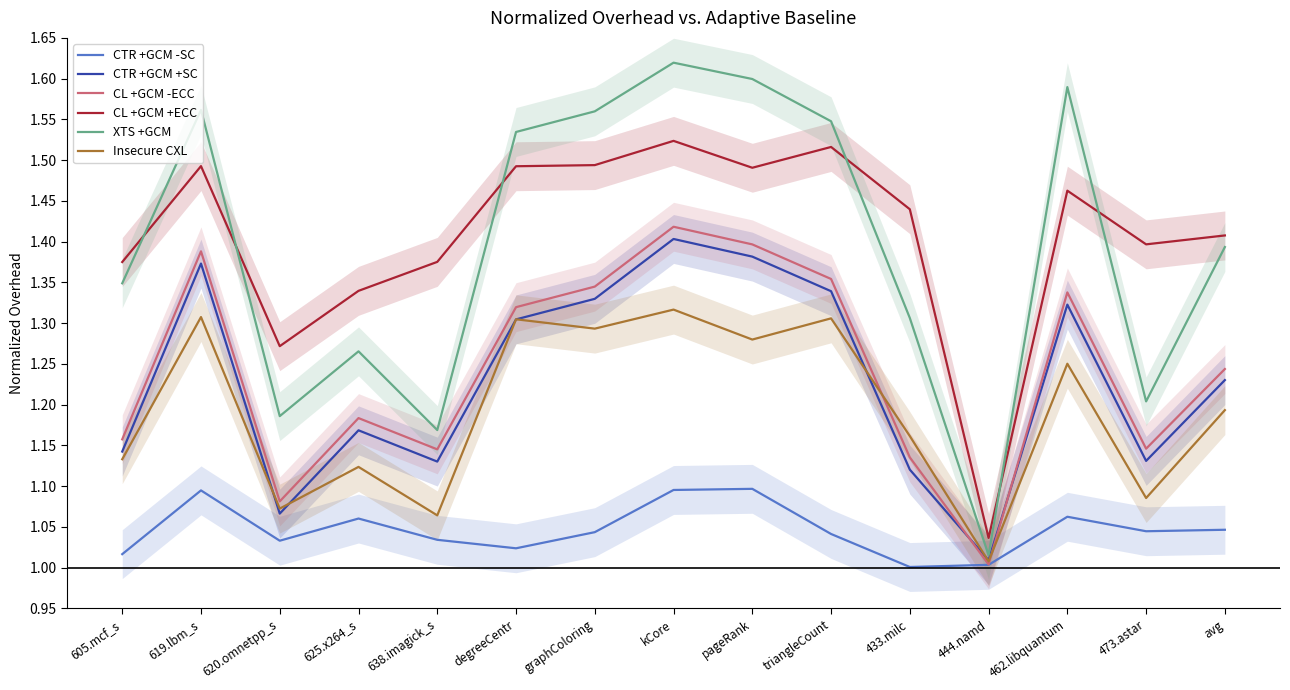

Is the value of CL +GCM -ECC at degreeCentr greater than the value of CL +GCM +ECC at graphColoring?

No